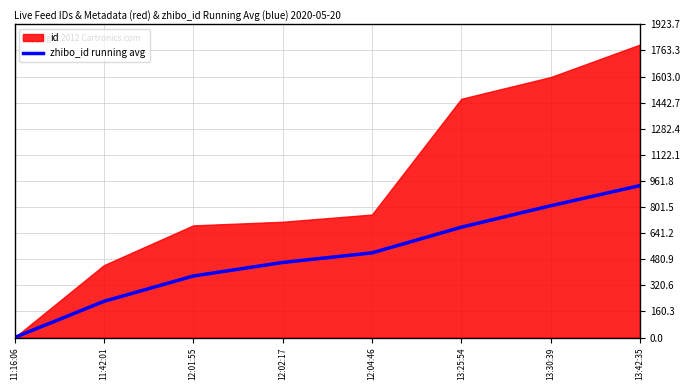

What is the change in value from 11:42:01 to 13:25:54?

+455.6